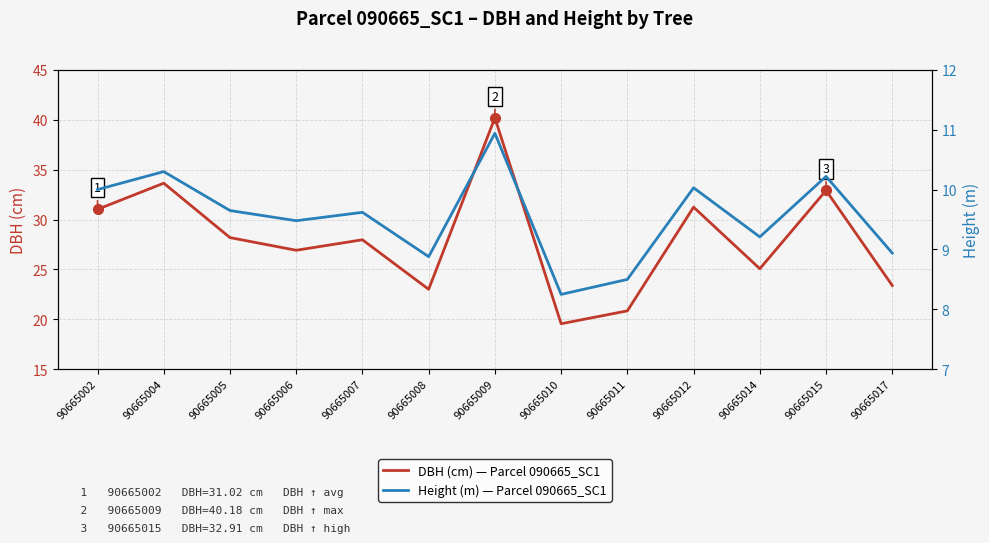

At which label is DBH (cm) — Parcel 090665_SC1 closest to 29?

90665005